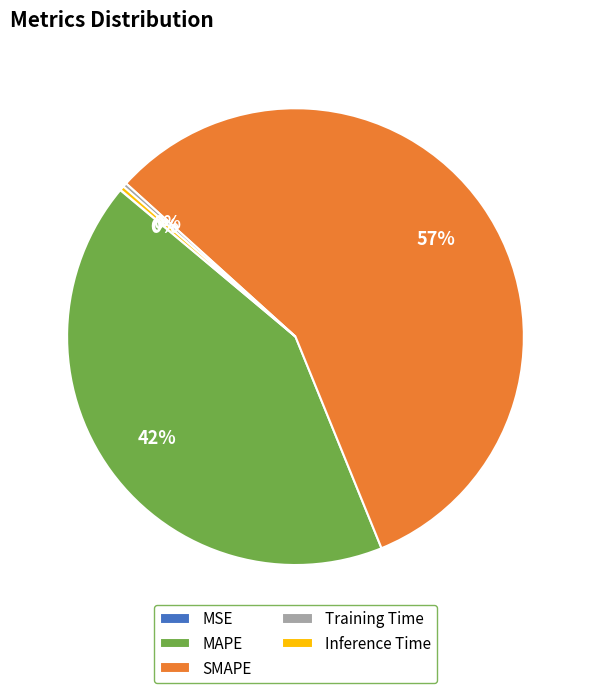

True or false: MAPE accounts for 34% of the total.

False